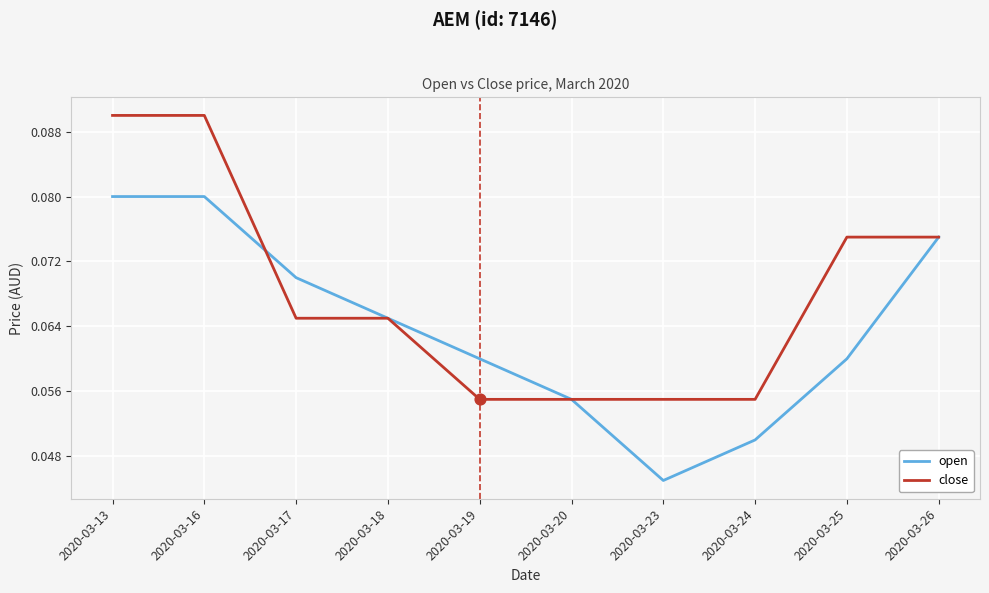

Is the value of open at 2020-03-26 greater than the value of close at 2020-03-18?

Yes